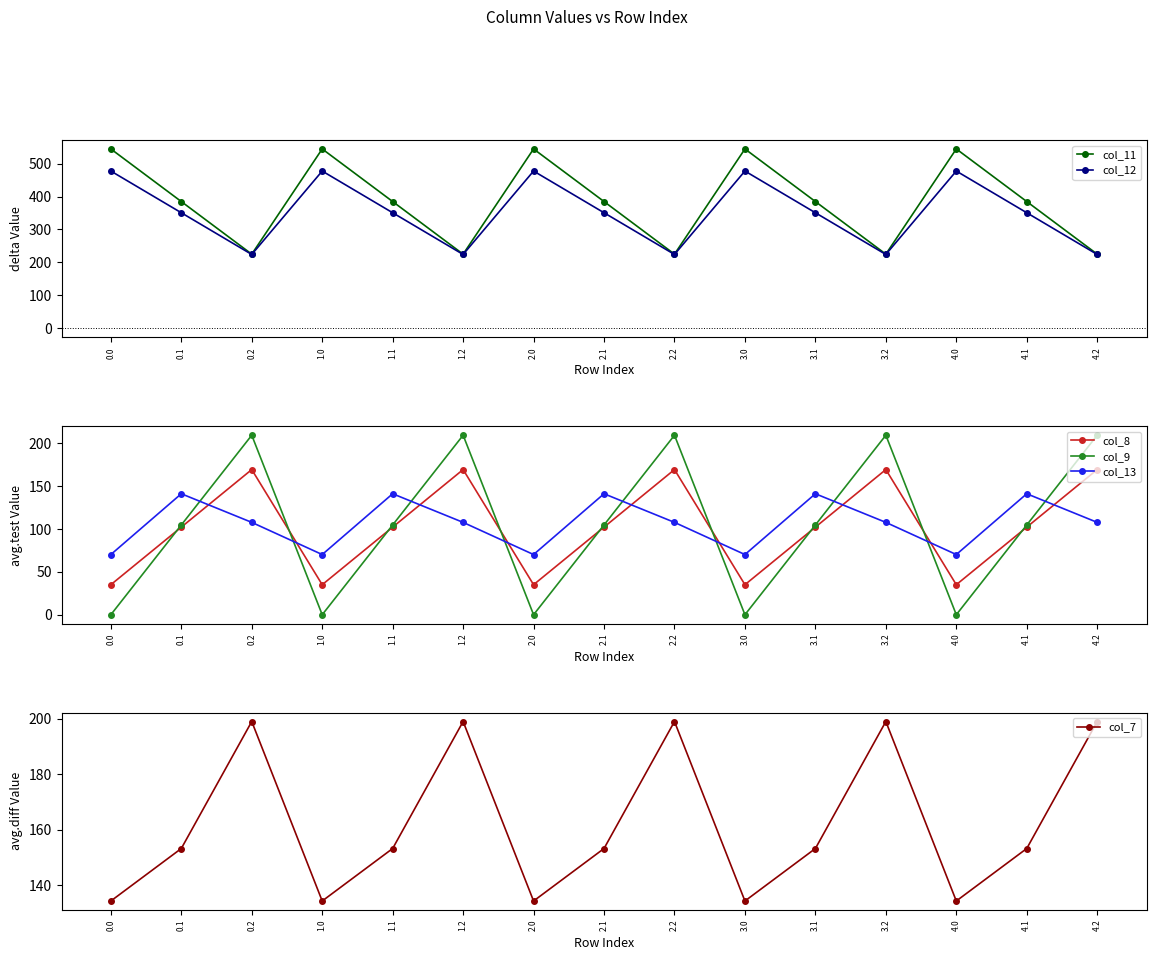

How many interior local peaks does the col_11 series have?

4